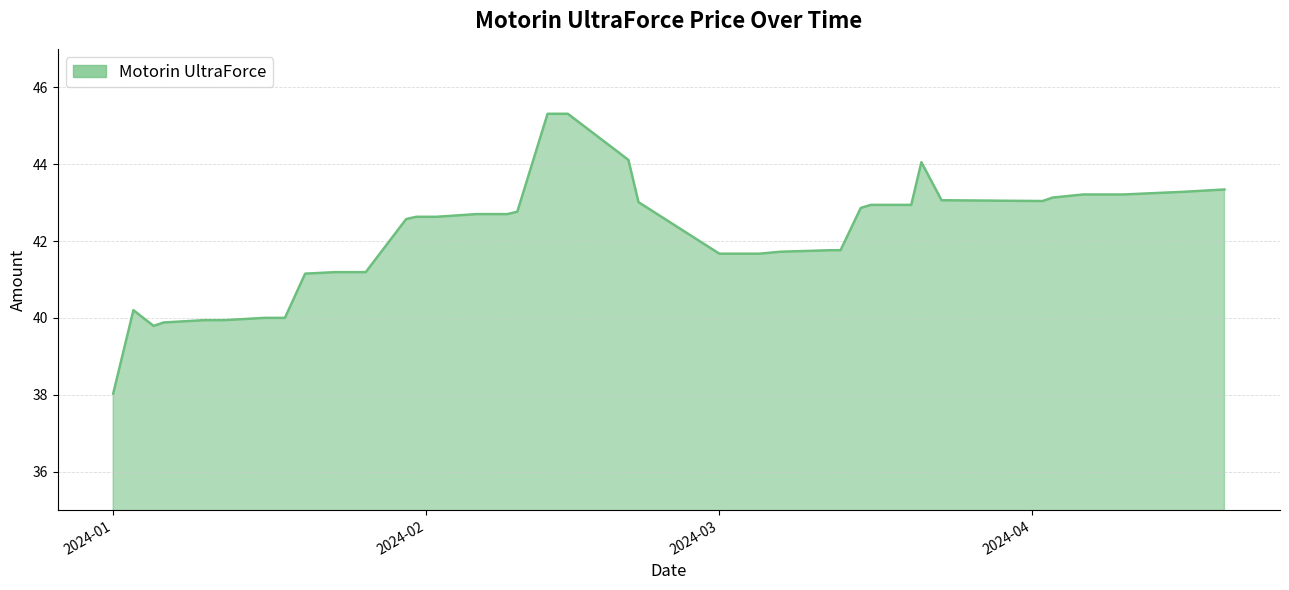

What is the maximum value shown in the chart?

45.3